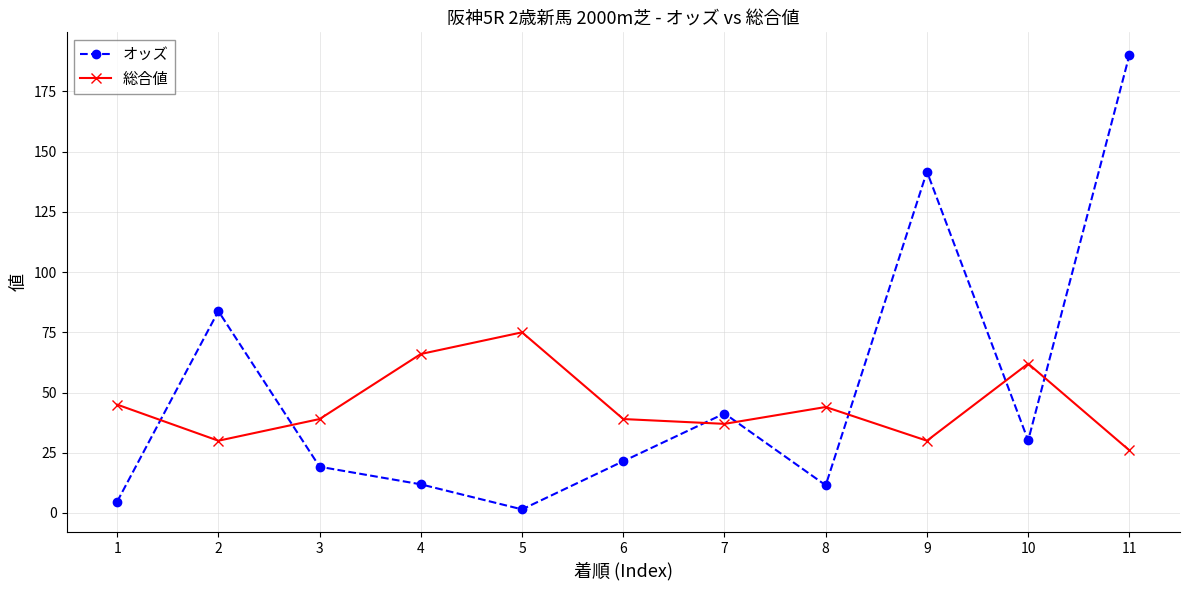

At how many categories does at least one series exceed 139?

2